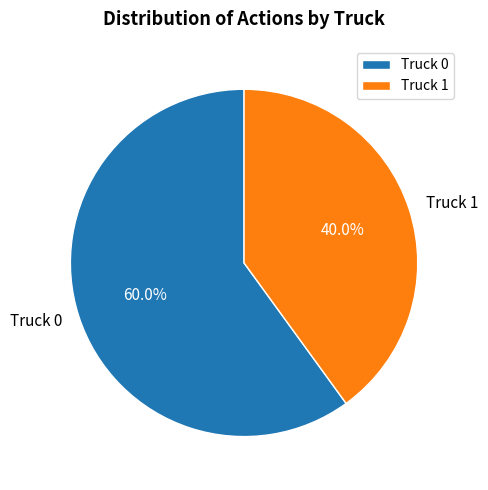

Which slice is the smallest?

Truck 1